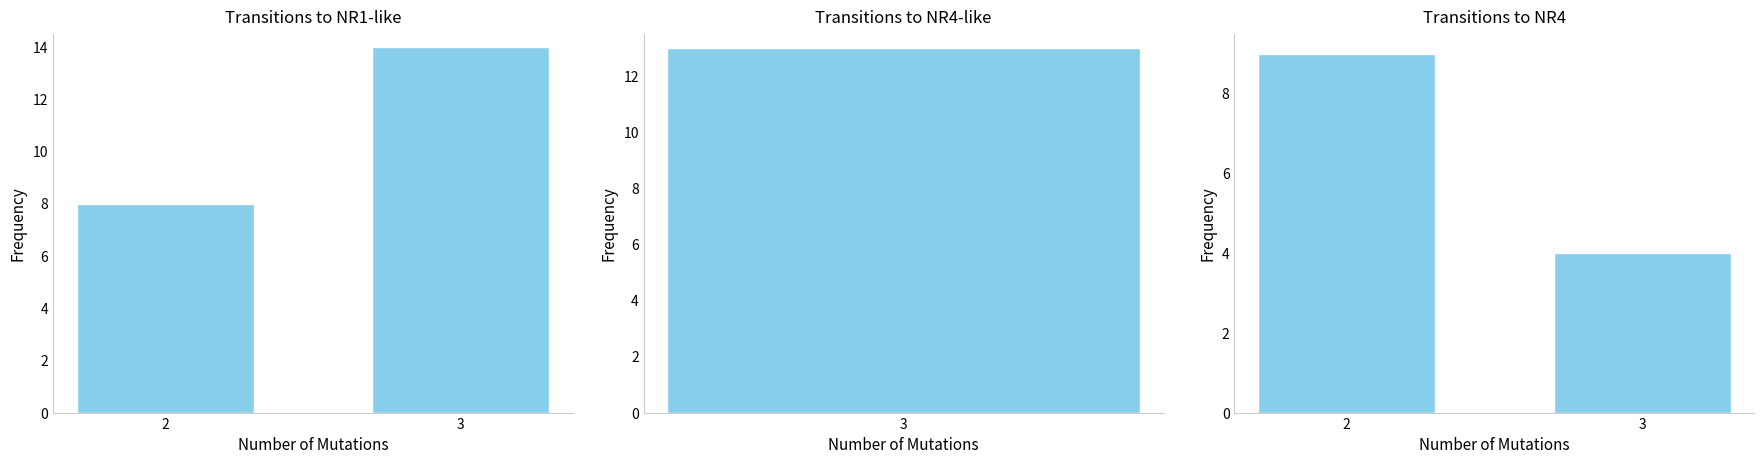

Reading left to right, extract all data points from this chart.

Transitions to NR1-like: 2=8	3=14
Transitions to NR4: 2=9	3=4